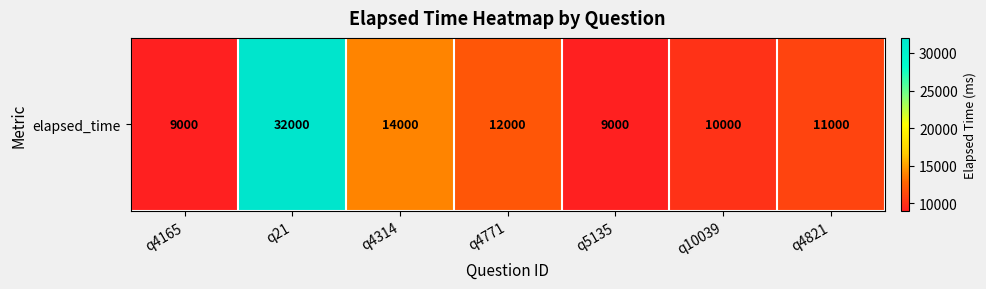

Reading left to right, extract all data points from this chart.

9000	32000	14000	12000	9000	10000	11000